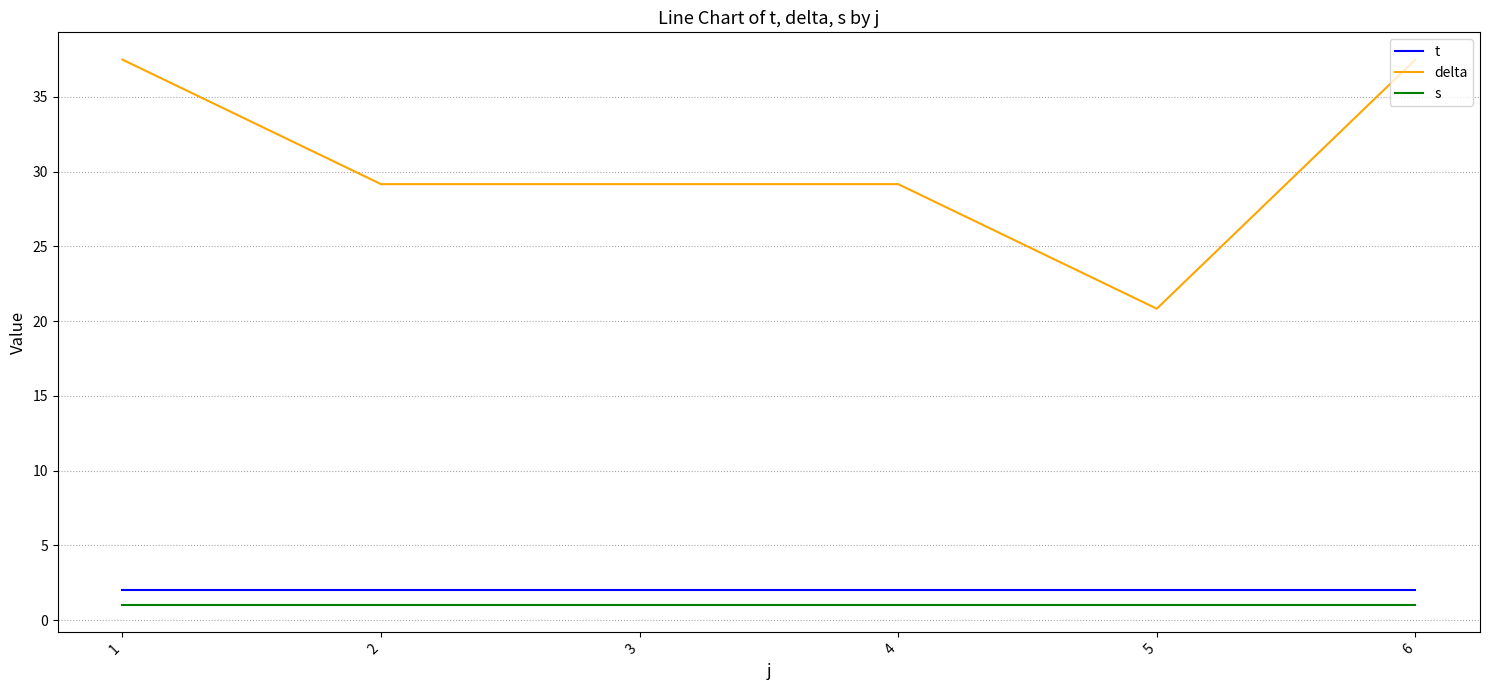

List the series in order of their peak value, highest first.

delta, t, s